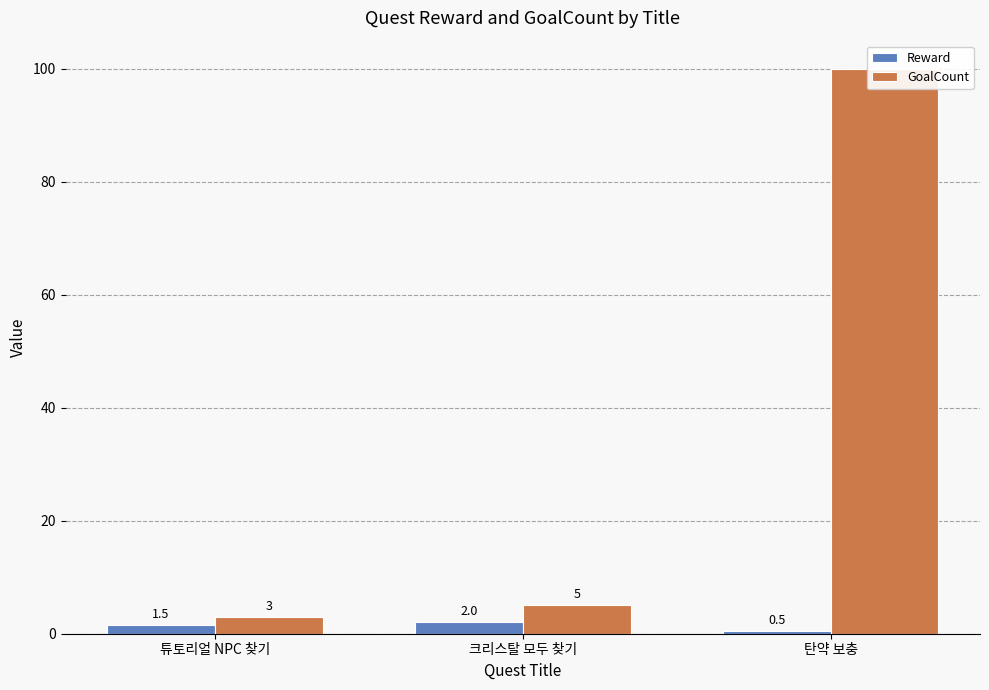

What are all the series names shown in the legend?

Reward, GoalCount